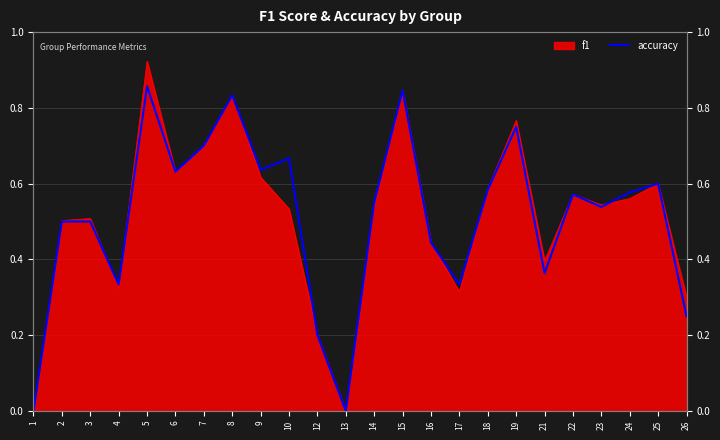

What is the value of the 19th point from the left?

0.4